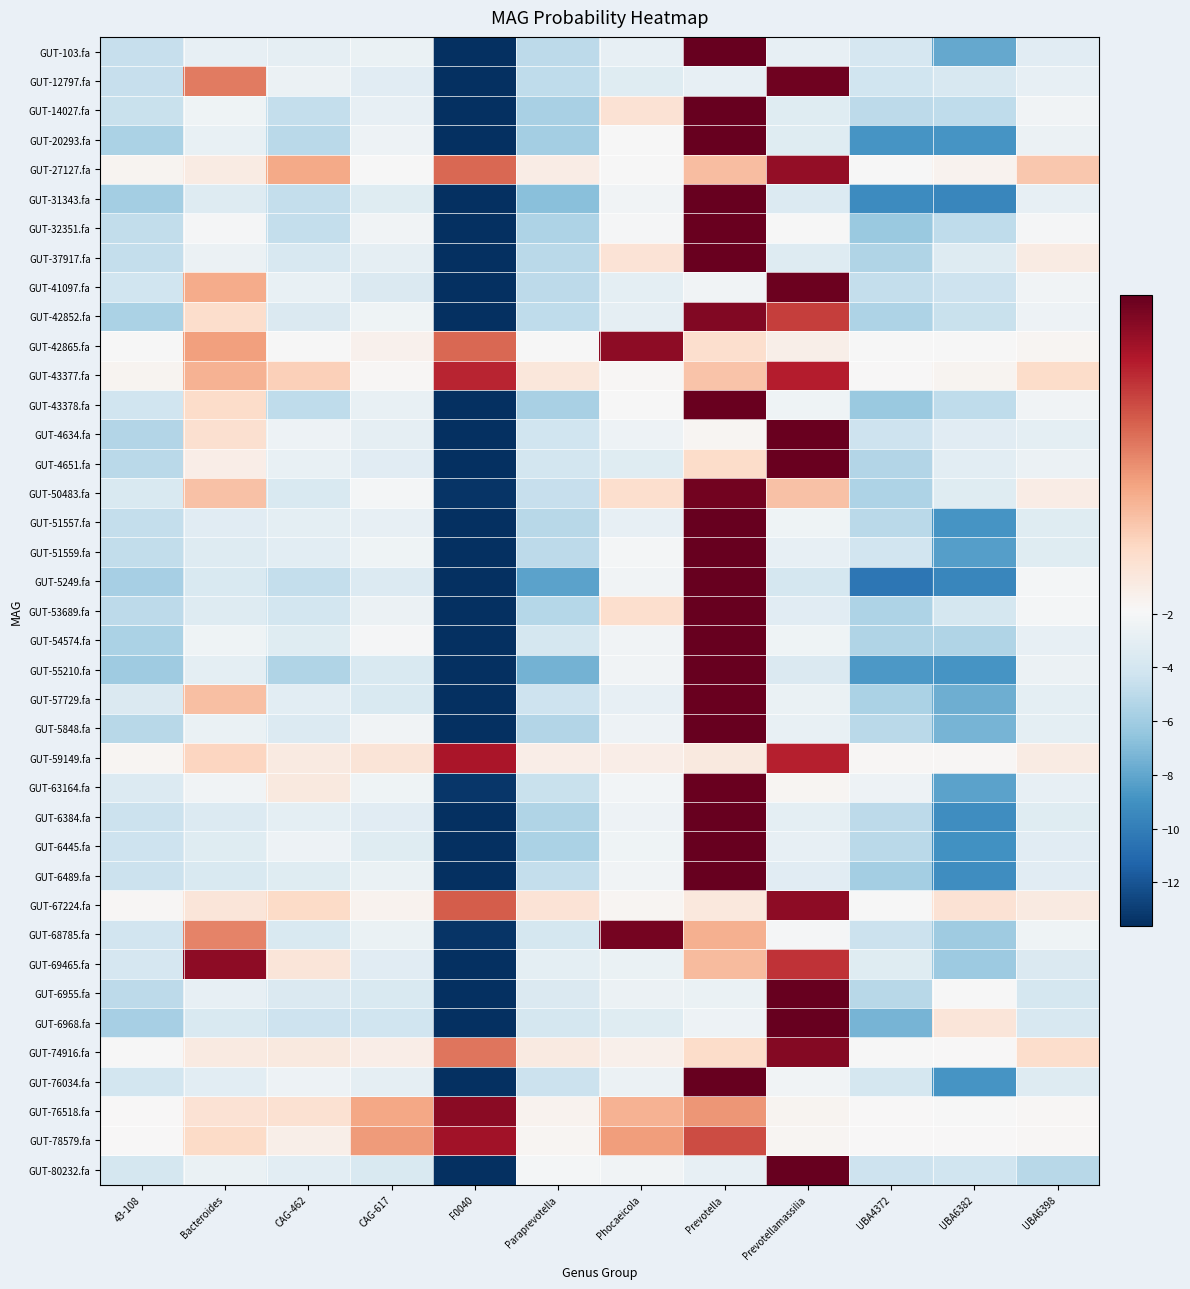

What is the difference between the highest and lowest values at Prevotella?

2.9